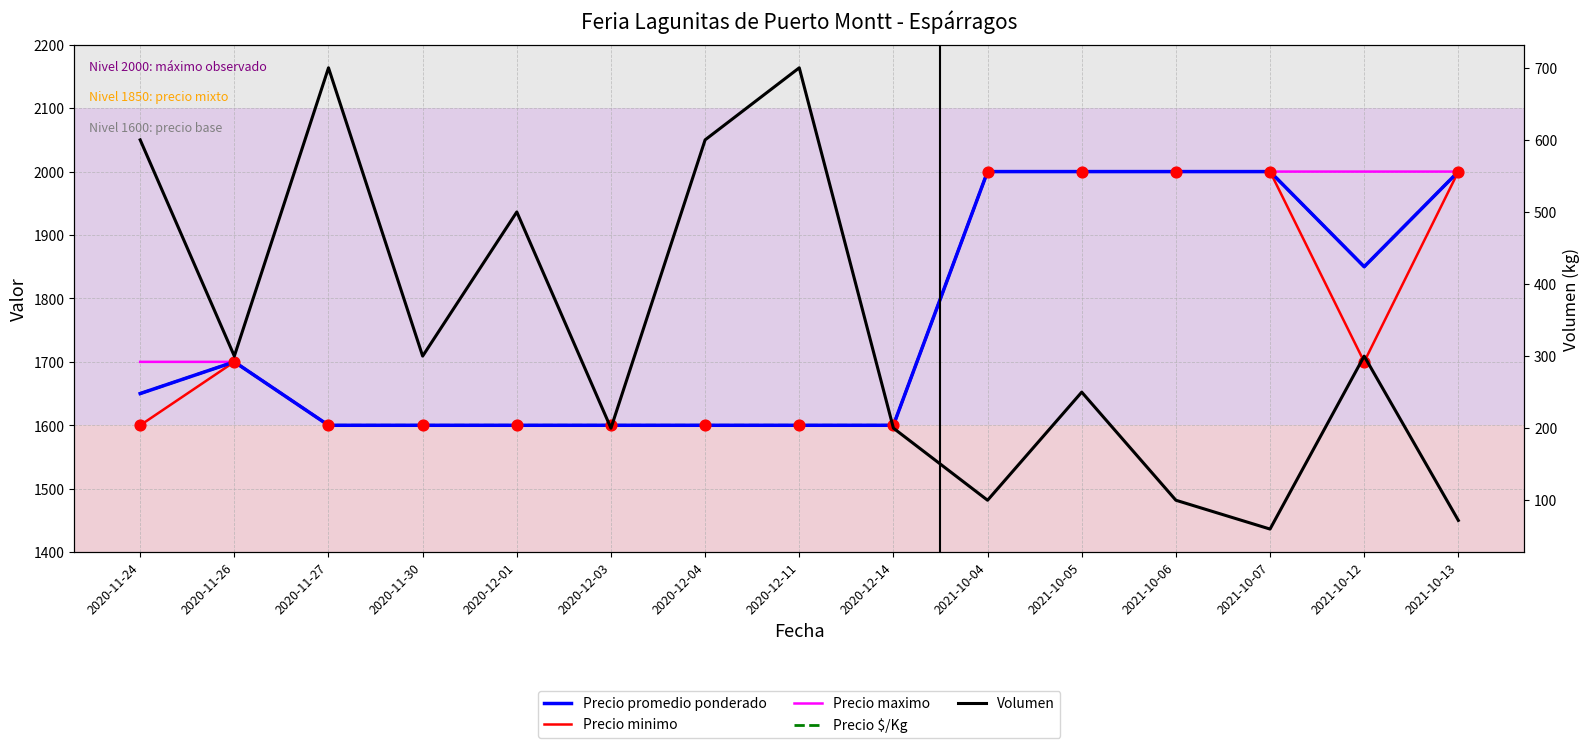

What are all the series names shown in the legend?

Precio promedio ponderado, Precio minimo, Precio maximo, Precio $/Kg, Volumen